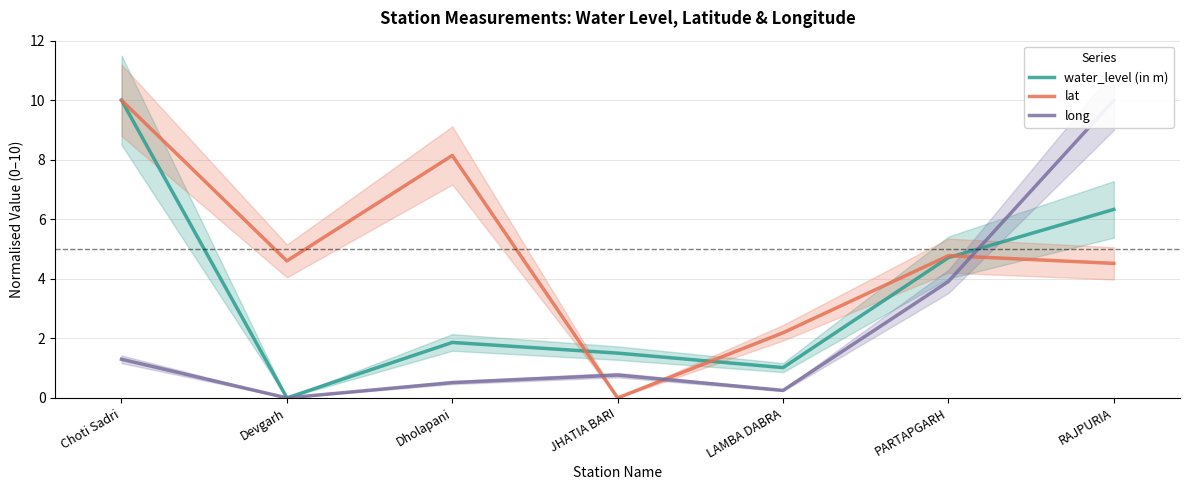

Reading right to left, extract all data points from this chart.

water_level (in m): RAJPURIA=6.3	PARTAPGARH=4.7	LAMBA DABRA=1.0	JHATIA BARI=1.5	Dholapani=1.9	Devgarh=0.0	Choti Sadri=10.0
lat: RAJPURIA=4.5	PARTAPGARH=4.8	LAMBA DABRA=2.2	JHATIA BARI=0.0	Dholapani=8.1	Devgarh=4.6	Choti Sadri=10.0
long: RAJPURIA=10.0	PARTAPGARH=3.9	LAMBA DABRA=0.3	JHATIA BARI=0.8	Dholapani=0.5	Devgarh=0.0	Choti Sadri=1.3